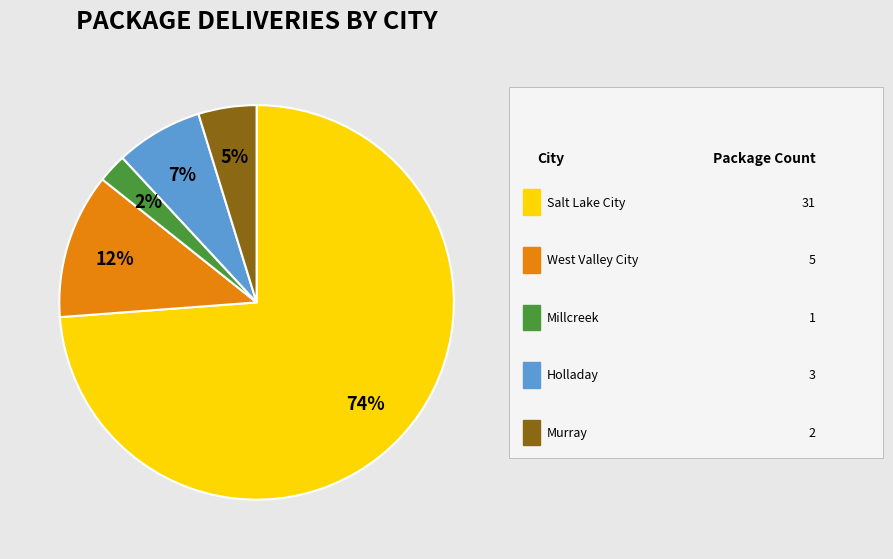

To the nearest percent, what is the average slice percentage?

20%